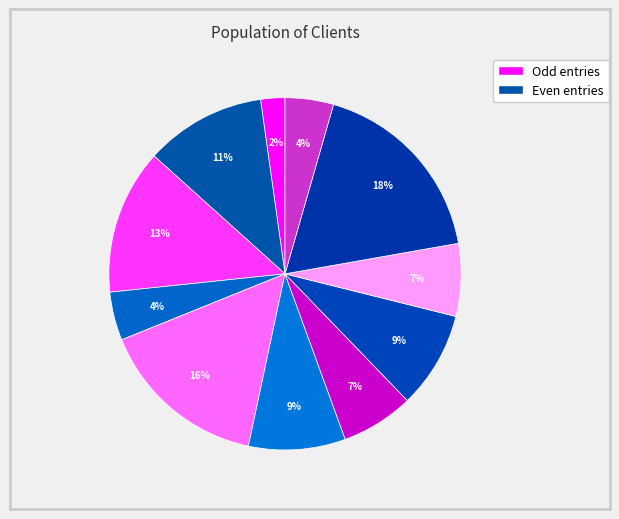

How many segments does this pie chart have?

11